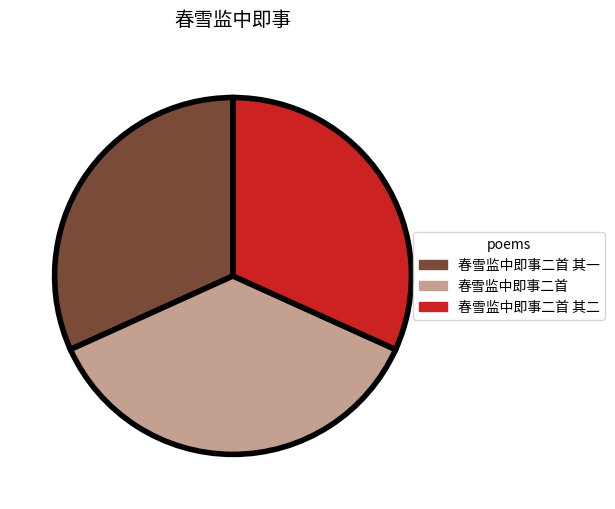

Approximately how many times larger is the value at 春雪监中即事二首 其二 compared to 春雪监中即事二首 其一?

1.0